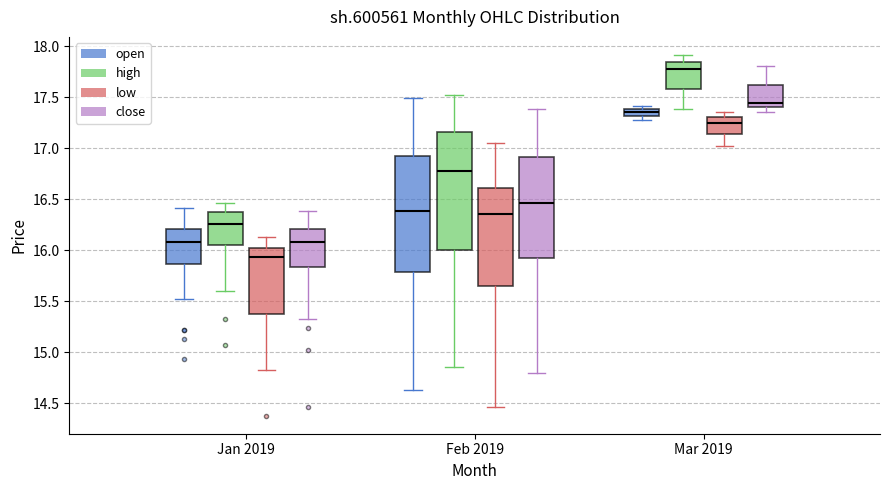

Which box has the highest median line?

Mar 2019 (high)